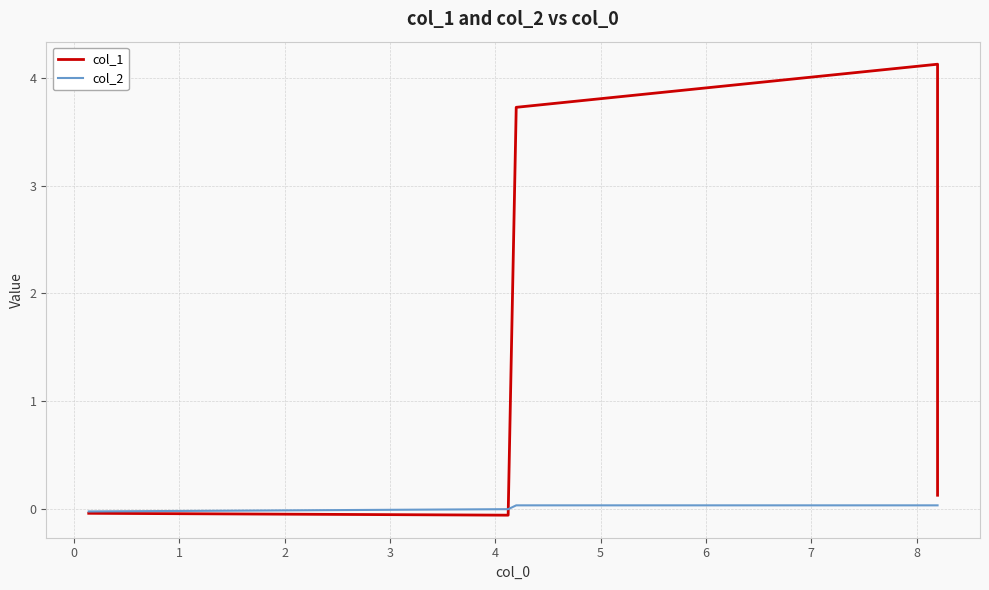

Reading right to left, transcribe all the data shown in this chart.

col_1: 0.1	4.1	3.7	-0.1	-0.0
col_2: 0.0	0.0	0.0	-0.0	-0.0